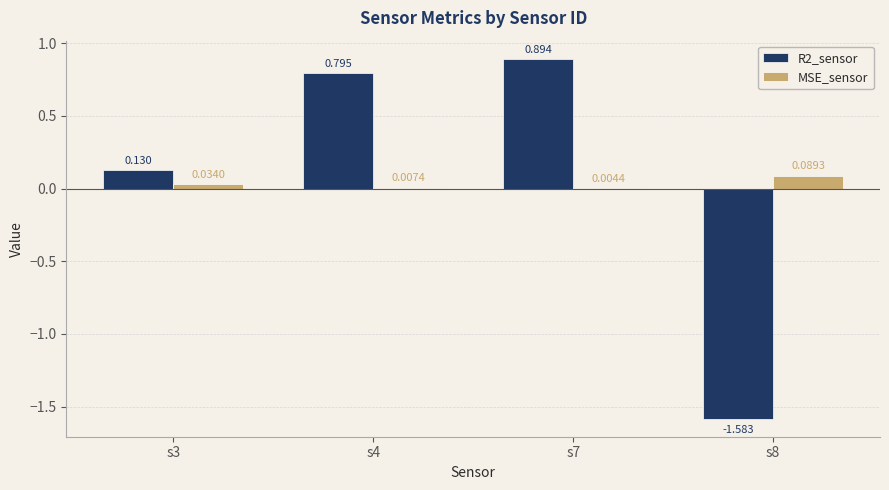

Which series changed the most between s4 and s8?

R2_sensor